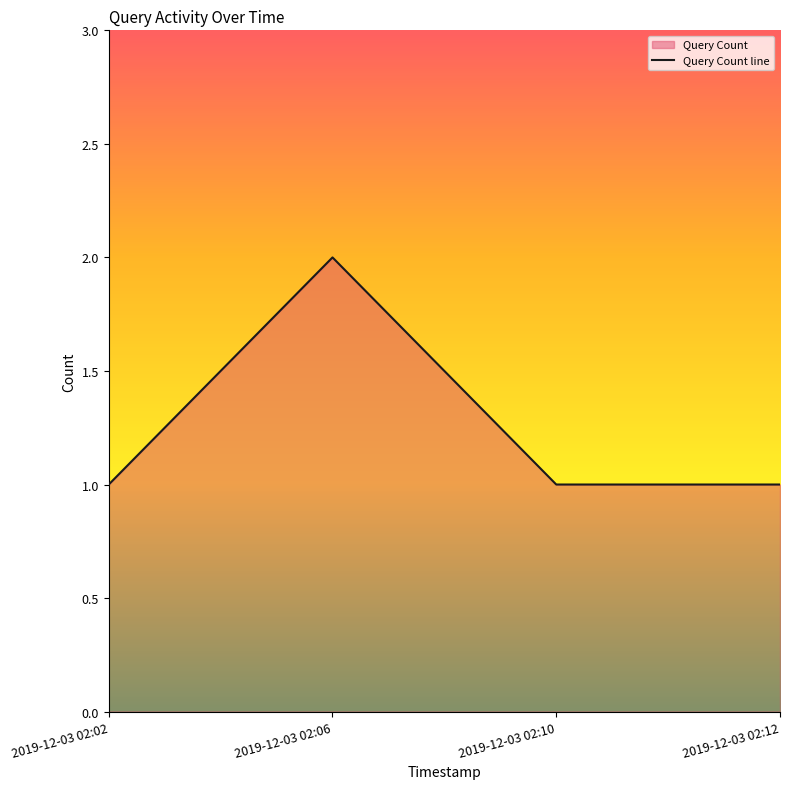

Rank the categories by value from highest to lowest.

2019-12-03 02:06, 2019-12-03 02:02, 2019-12-03 02:10, 2019-12-03 02:12